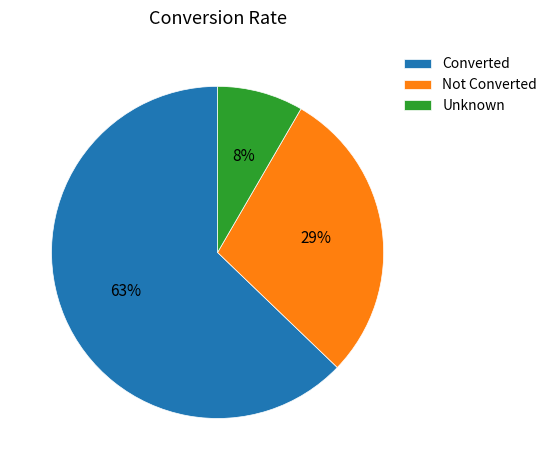

Is the sum of Converted and Not Converted greater than half?

Yes